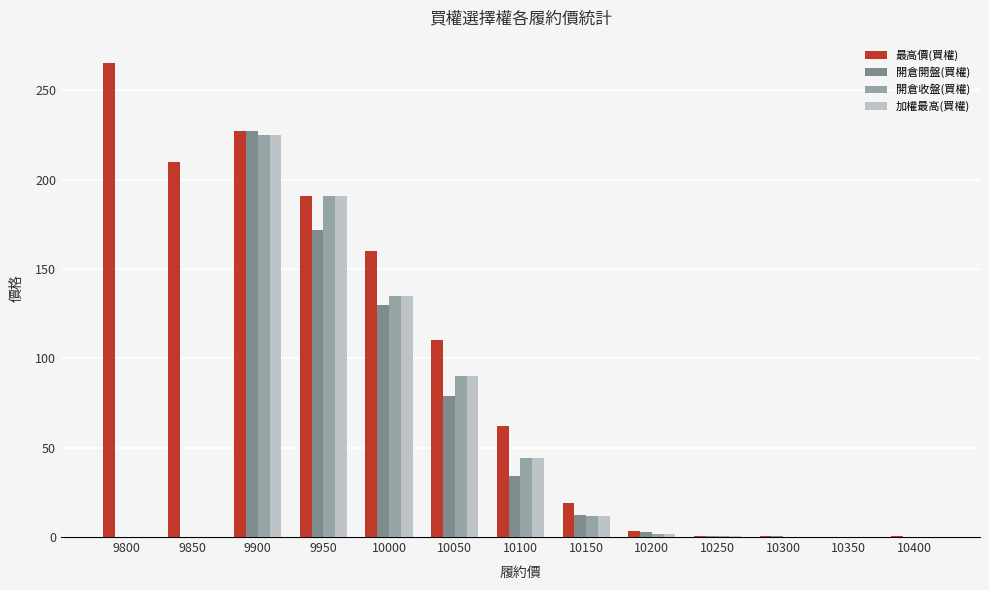

What are all the series names shown in the legend?

最高價(買權), 開倉開盤(買權), 開倉收盤(買權), 加權最高(買權)